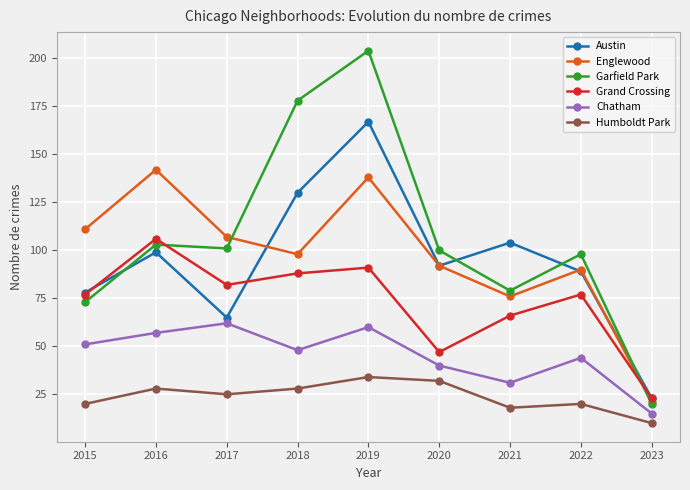

How many lines are shown in the chart?

6